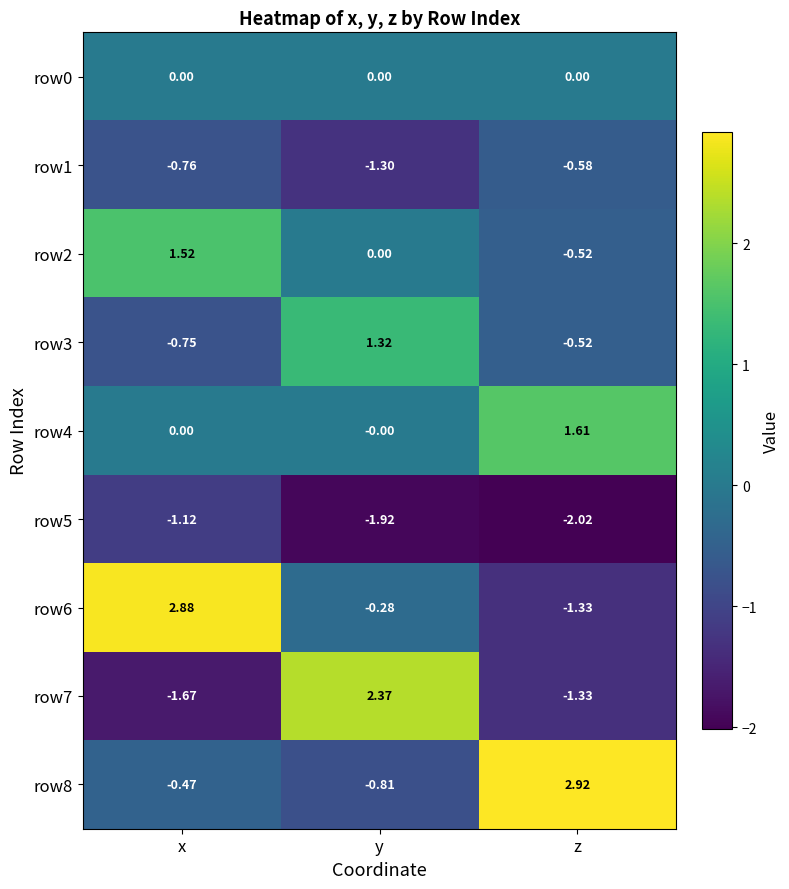

What is the difference between the highest and lowest values at z?

4.9